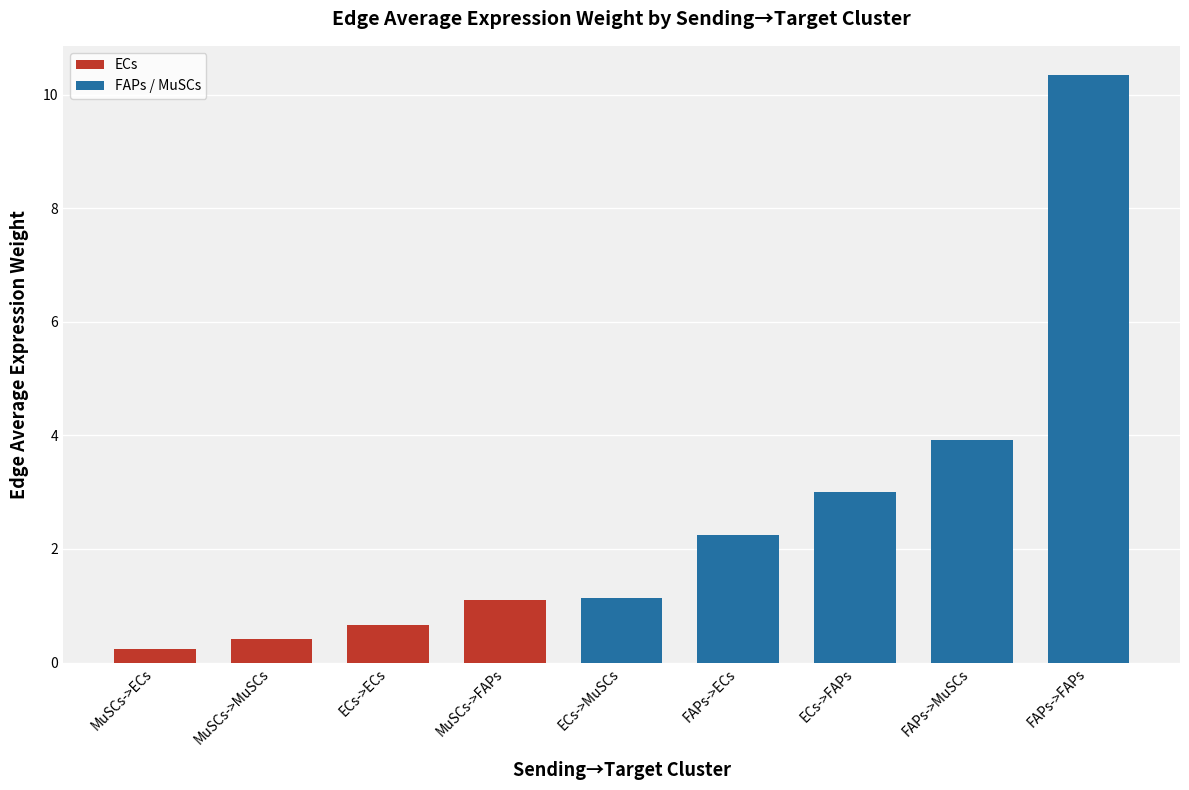

Where does the data first go above 1?

MuSCs->FAPs